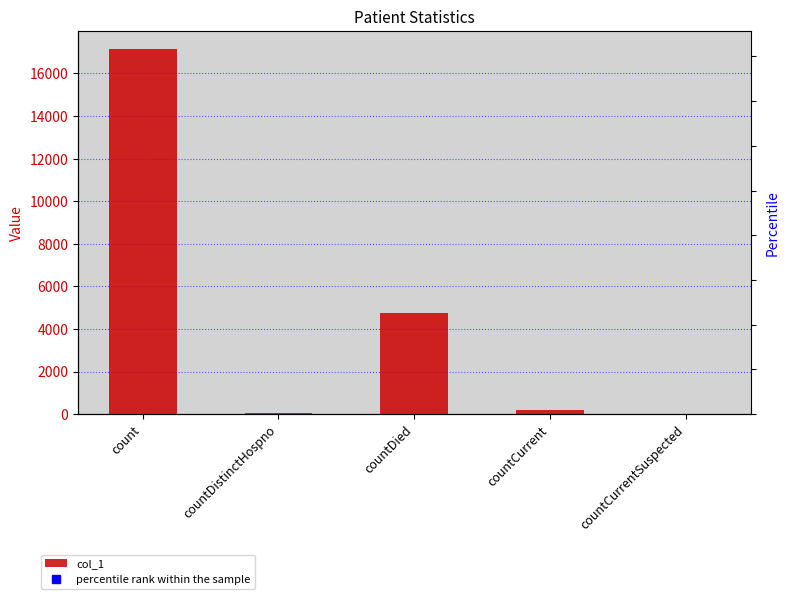

Between count and countCurrent, which is larger?

count